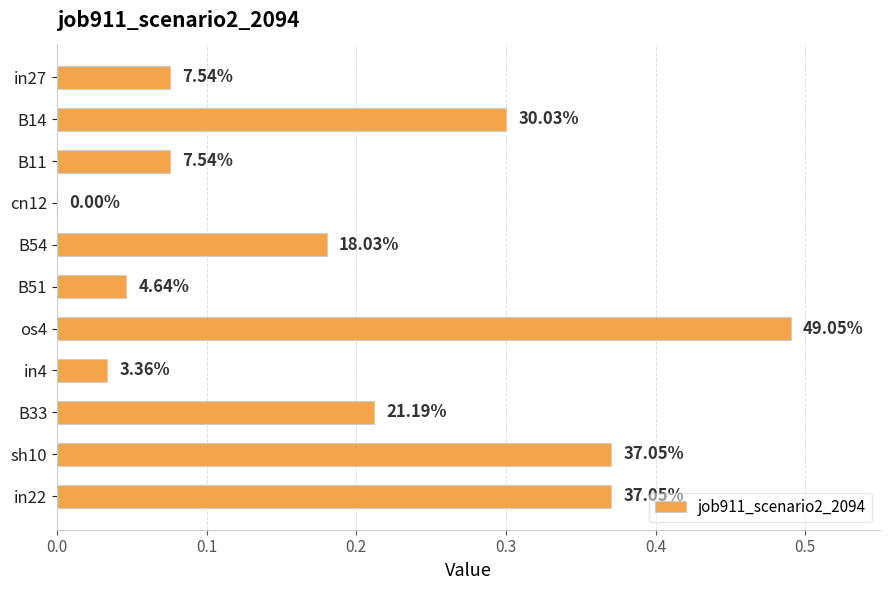

Are the bars horizontal?

Yes